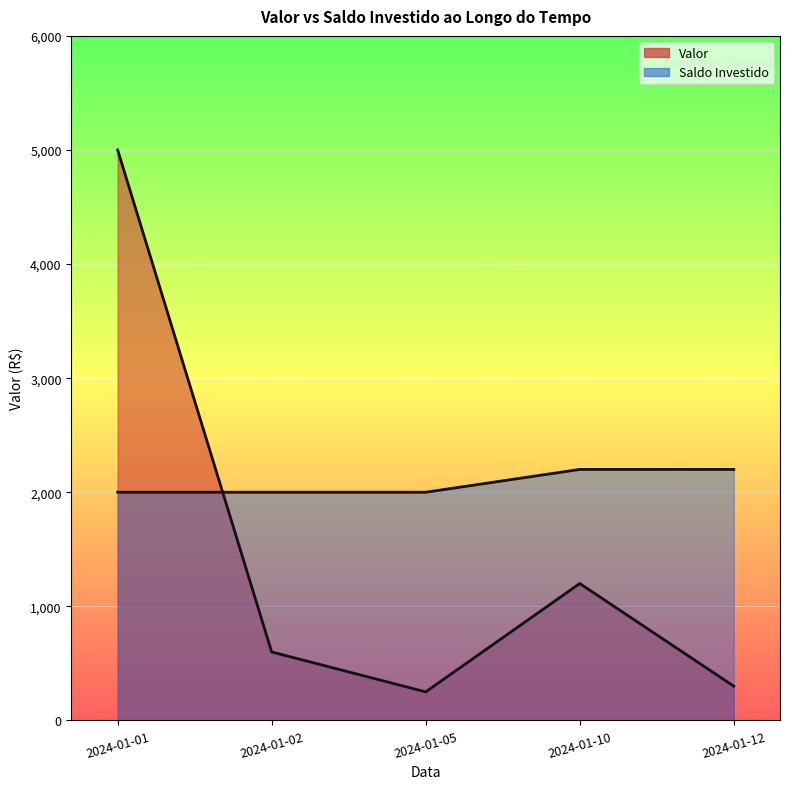

Which series has the largest total across all categories?

Saldo Investido